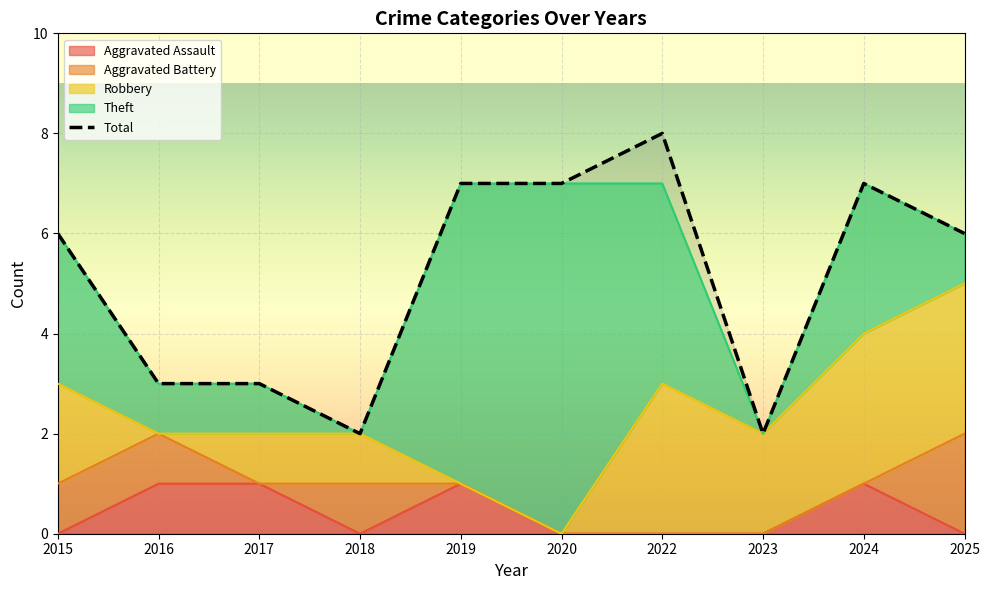

True or false: the data shows 7 at 2024.

True